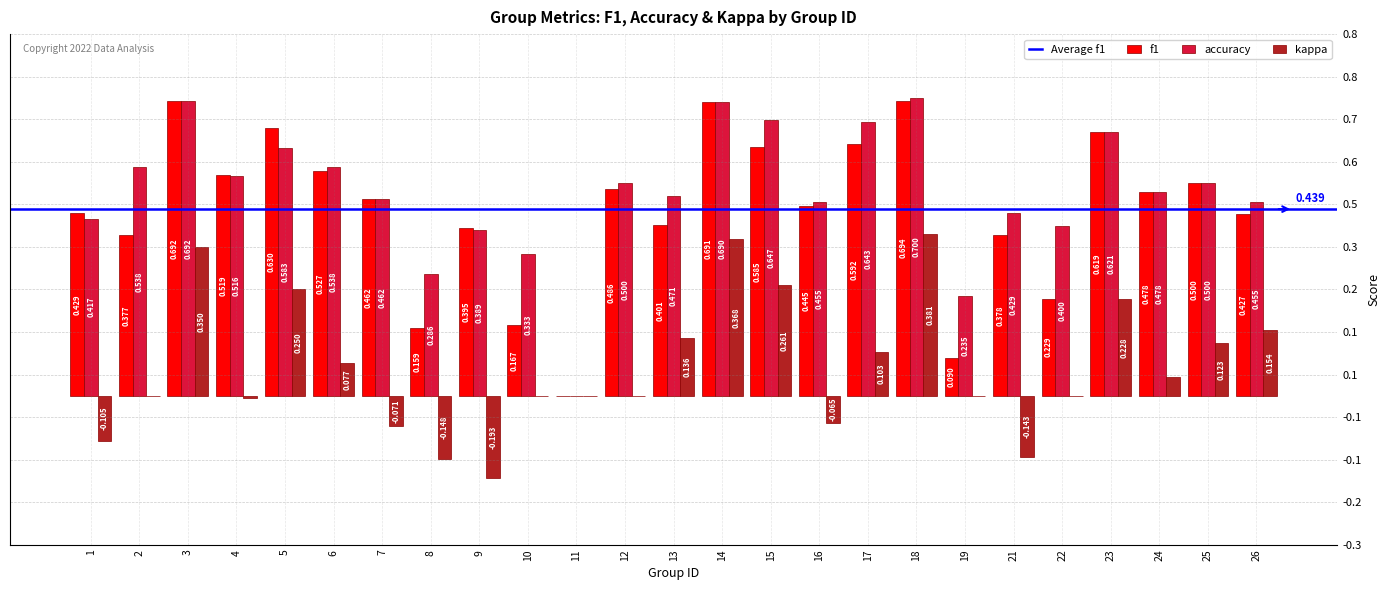

At 11, list the series in order from smallest to largest.

f1, accuracy, kappa